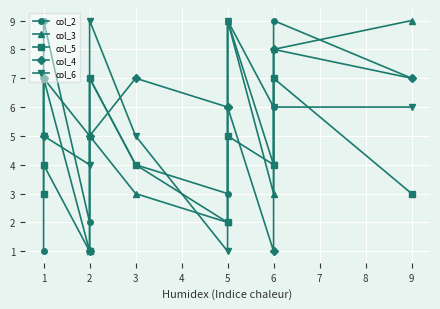

Between 2 and 9, which series saw the biggest shift?

col_4